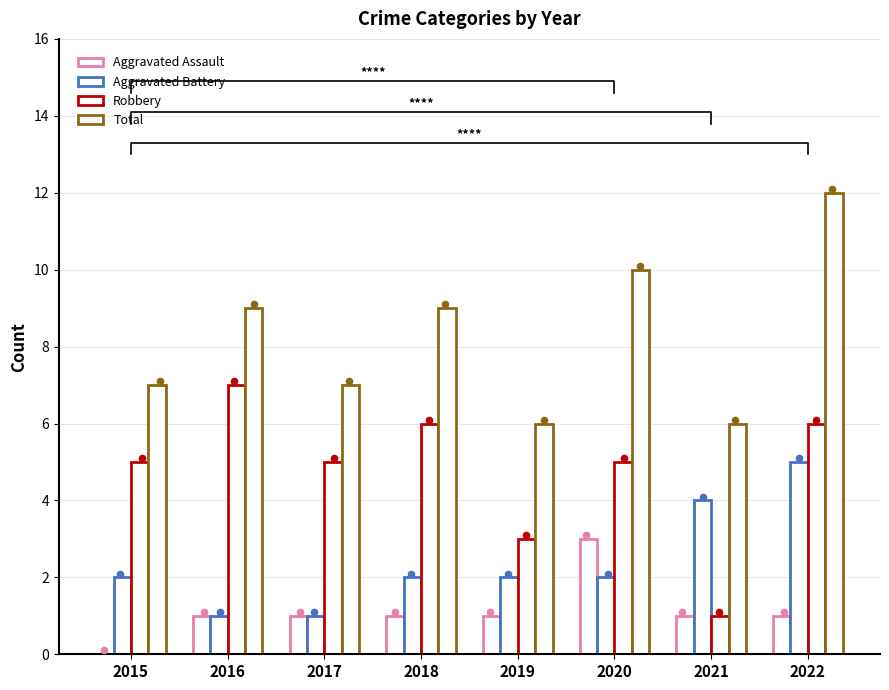

Which series contains the highest Y value?

Total